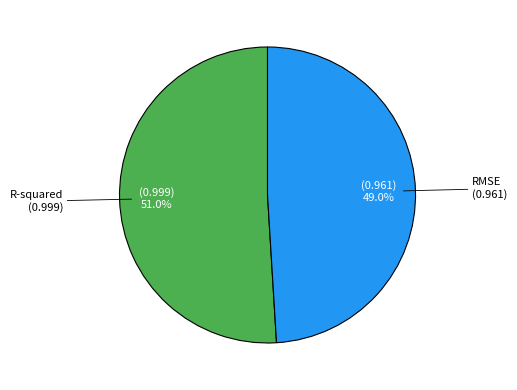

Which category has the smallest portion of the pie?

RMSE